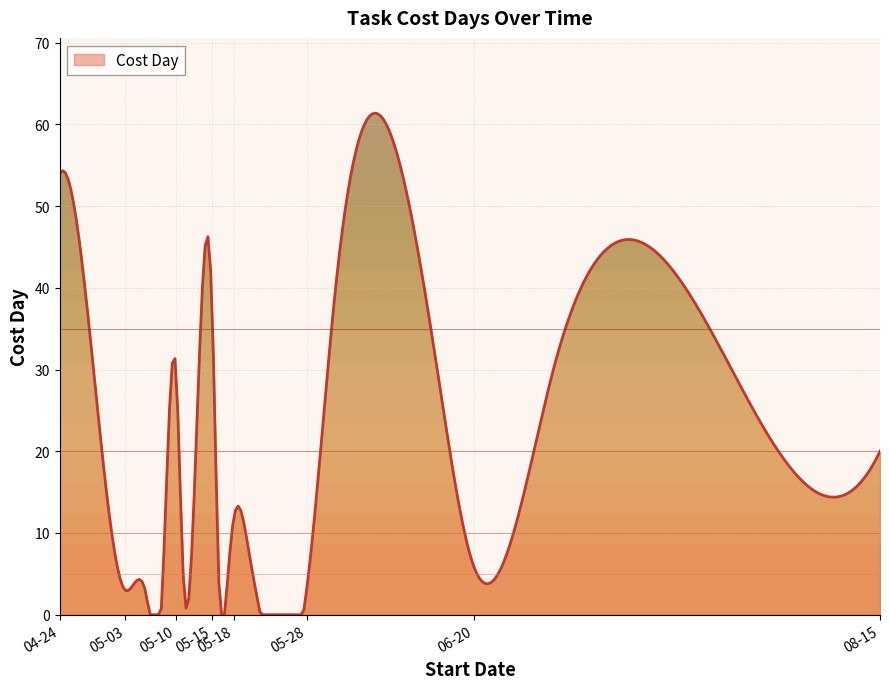

What is the maximum value shown in the chart?

61.4